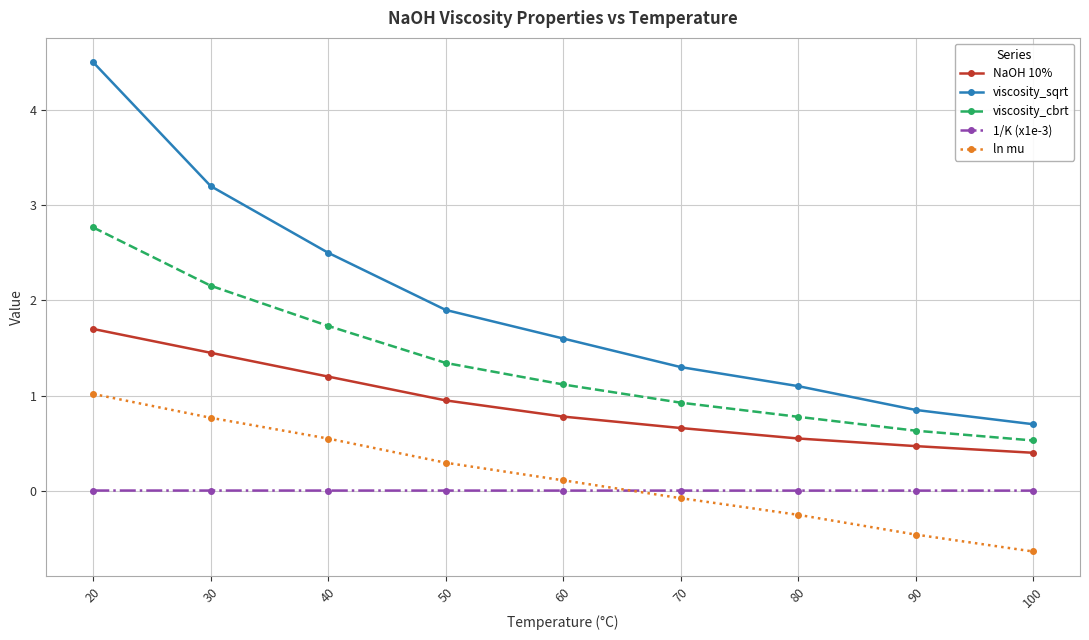

Does the chart display data point markers on the line(s)?

Yes